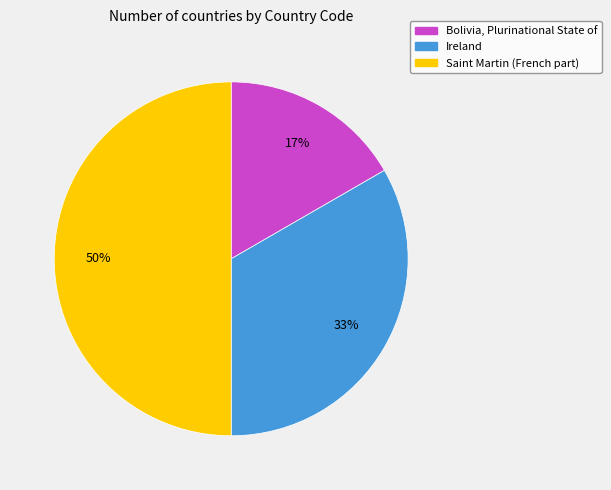

Combined, do Ireland and Saint Martin (French part) account for over 50%?

Yes